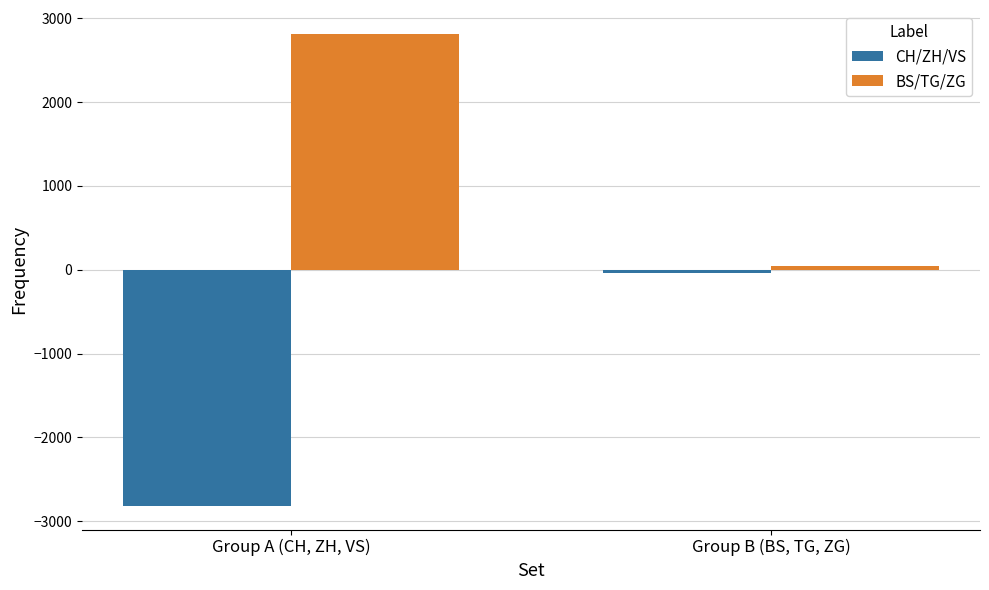

True or false: CH/ZH/VS has a value of -2819 at Group A (CH, ZH, VS).

True